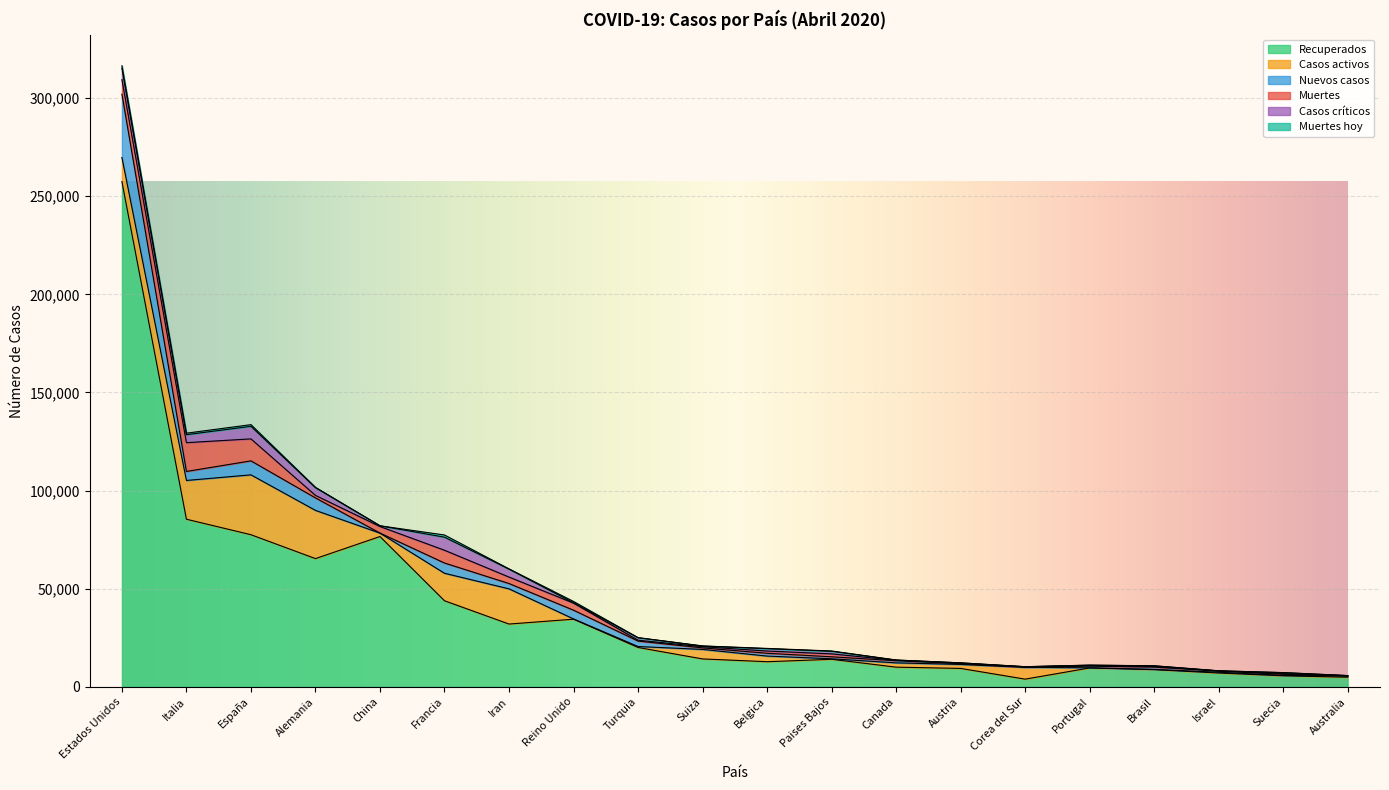

How many data points does each series have?

20